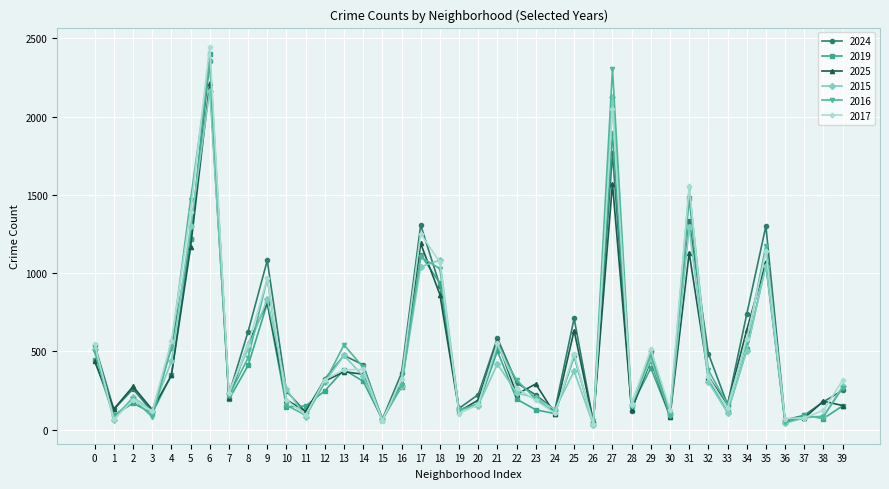

The value of 2019 at 8 is 410. True or false?

True